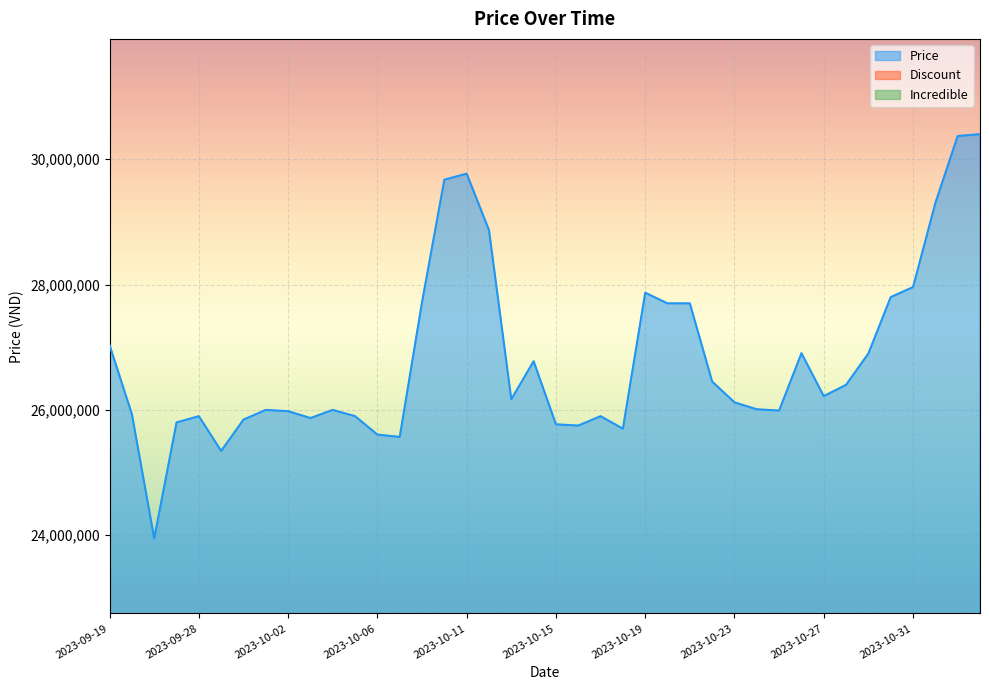

At 2023-09-26, list the series in order from largest to smallest.

Price, Discount, Incredible